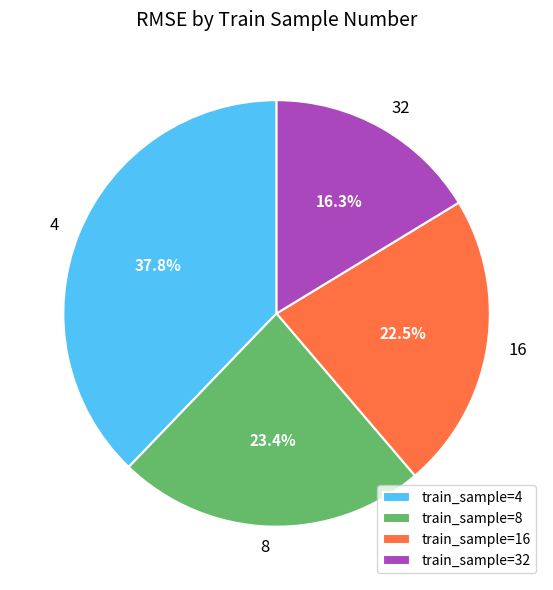

True or false: 32 accounts for 16% of the total.

True